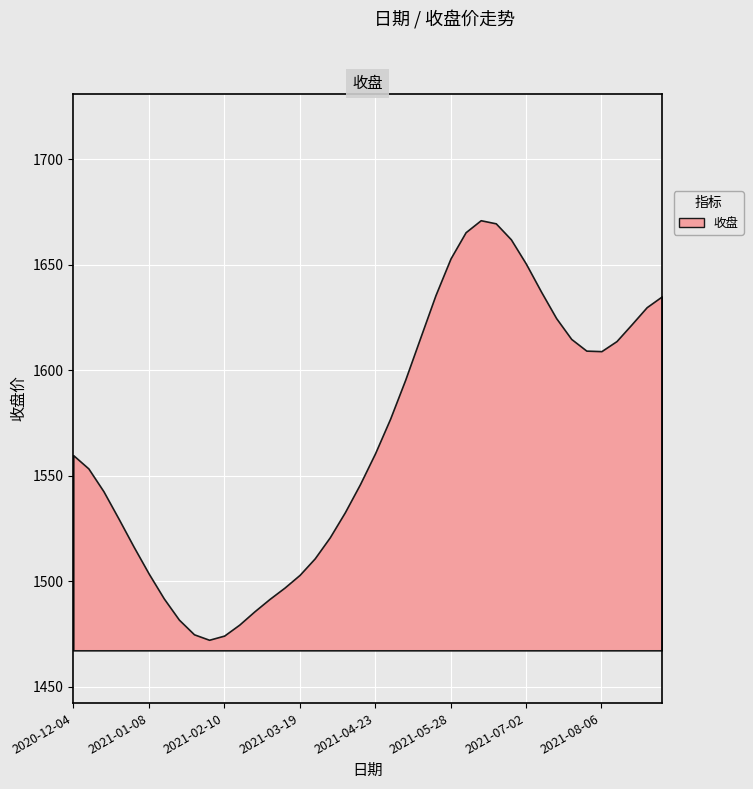

What is the label of the 20th point from the left?

2021-04-16